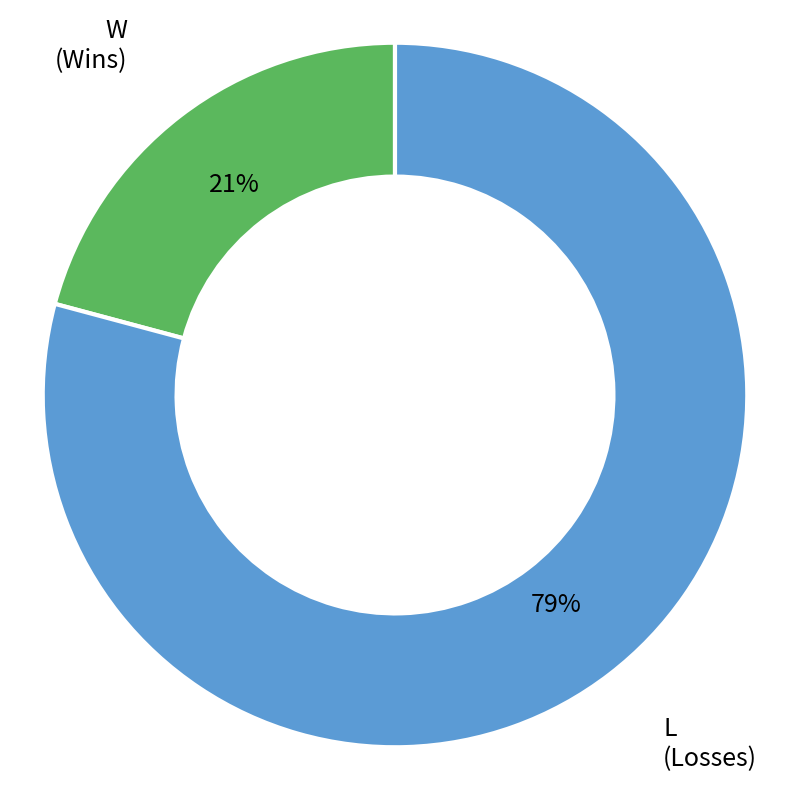

Is there a majority slice in this chart?

Yes